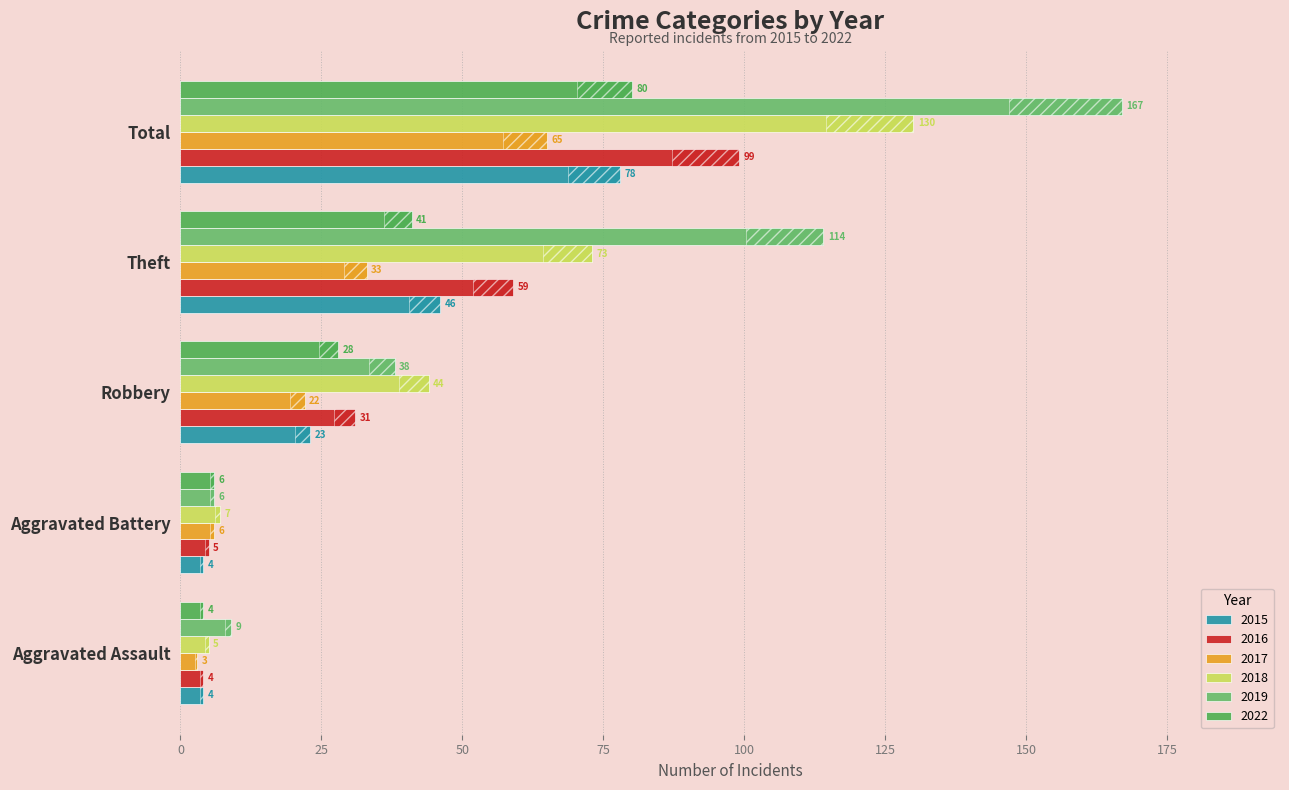

What is the average value of the 2019 series?

67